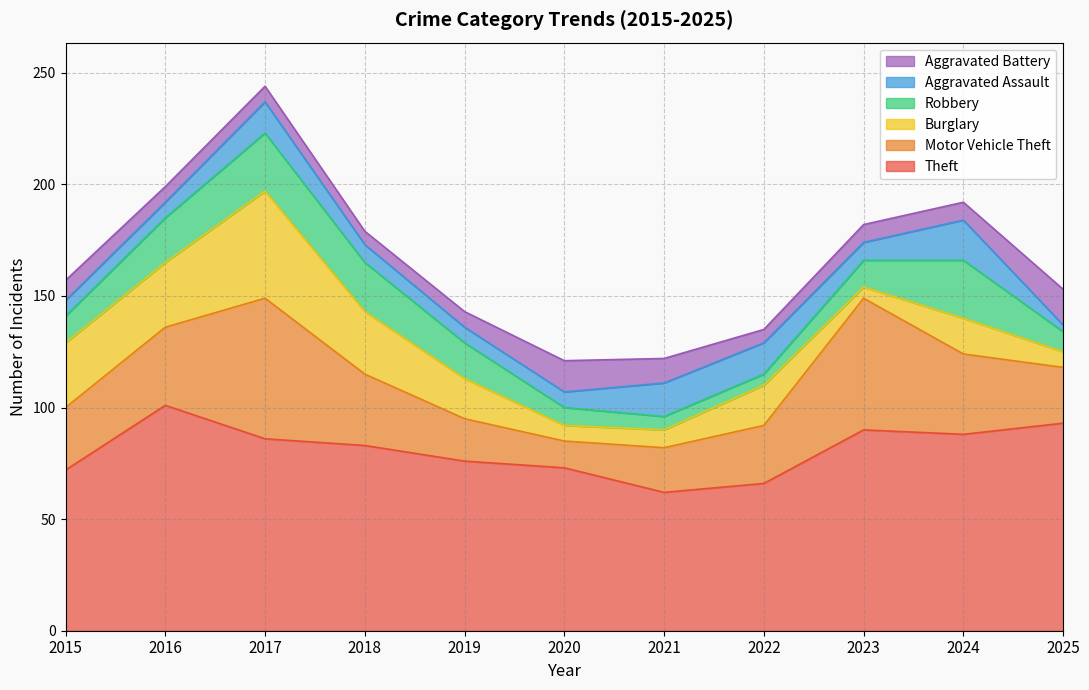

What is the value of the Burglary point at the 4th from the left?

28